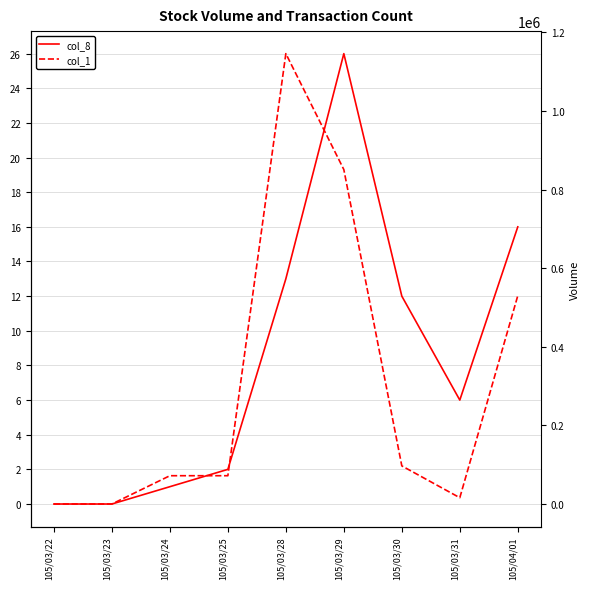

True or false: col_1 has more than 1 points higher than both neighbors.

False